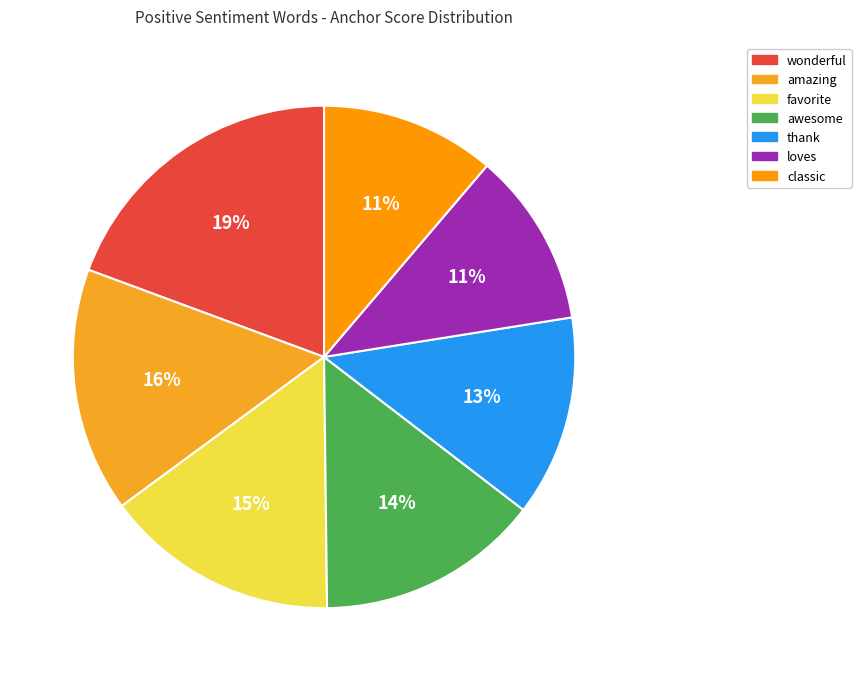

To the nearest percent, what percentage of the pie is wonderful?

19%